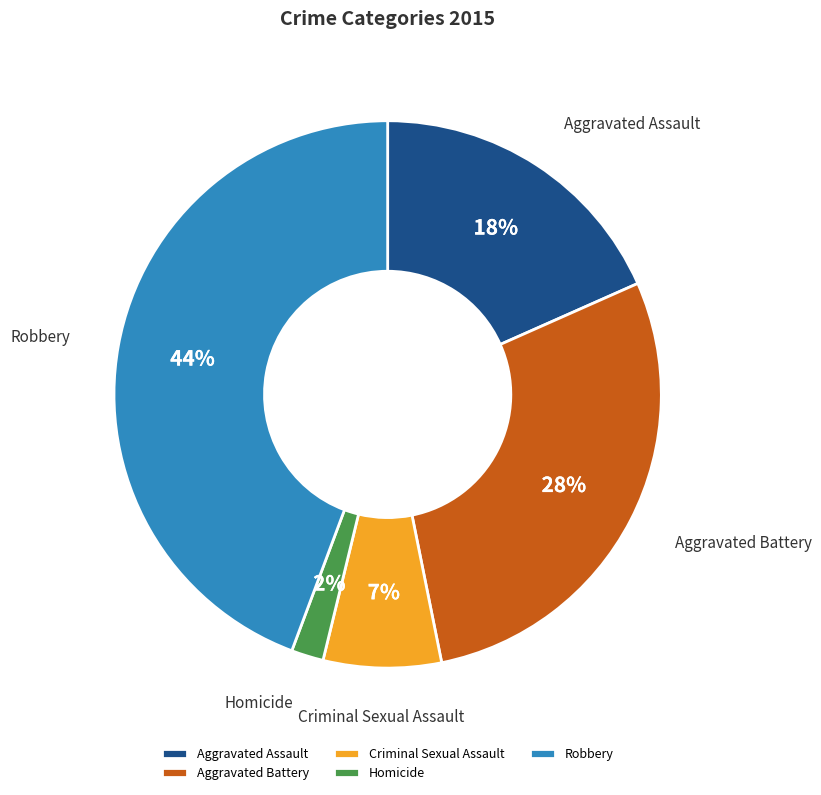

Rank the categories by value from lowest to highest.

Homicide, Criminal Sexual Assault, Aggravated Assault, Aggravated Battery, Robbery